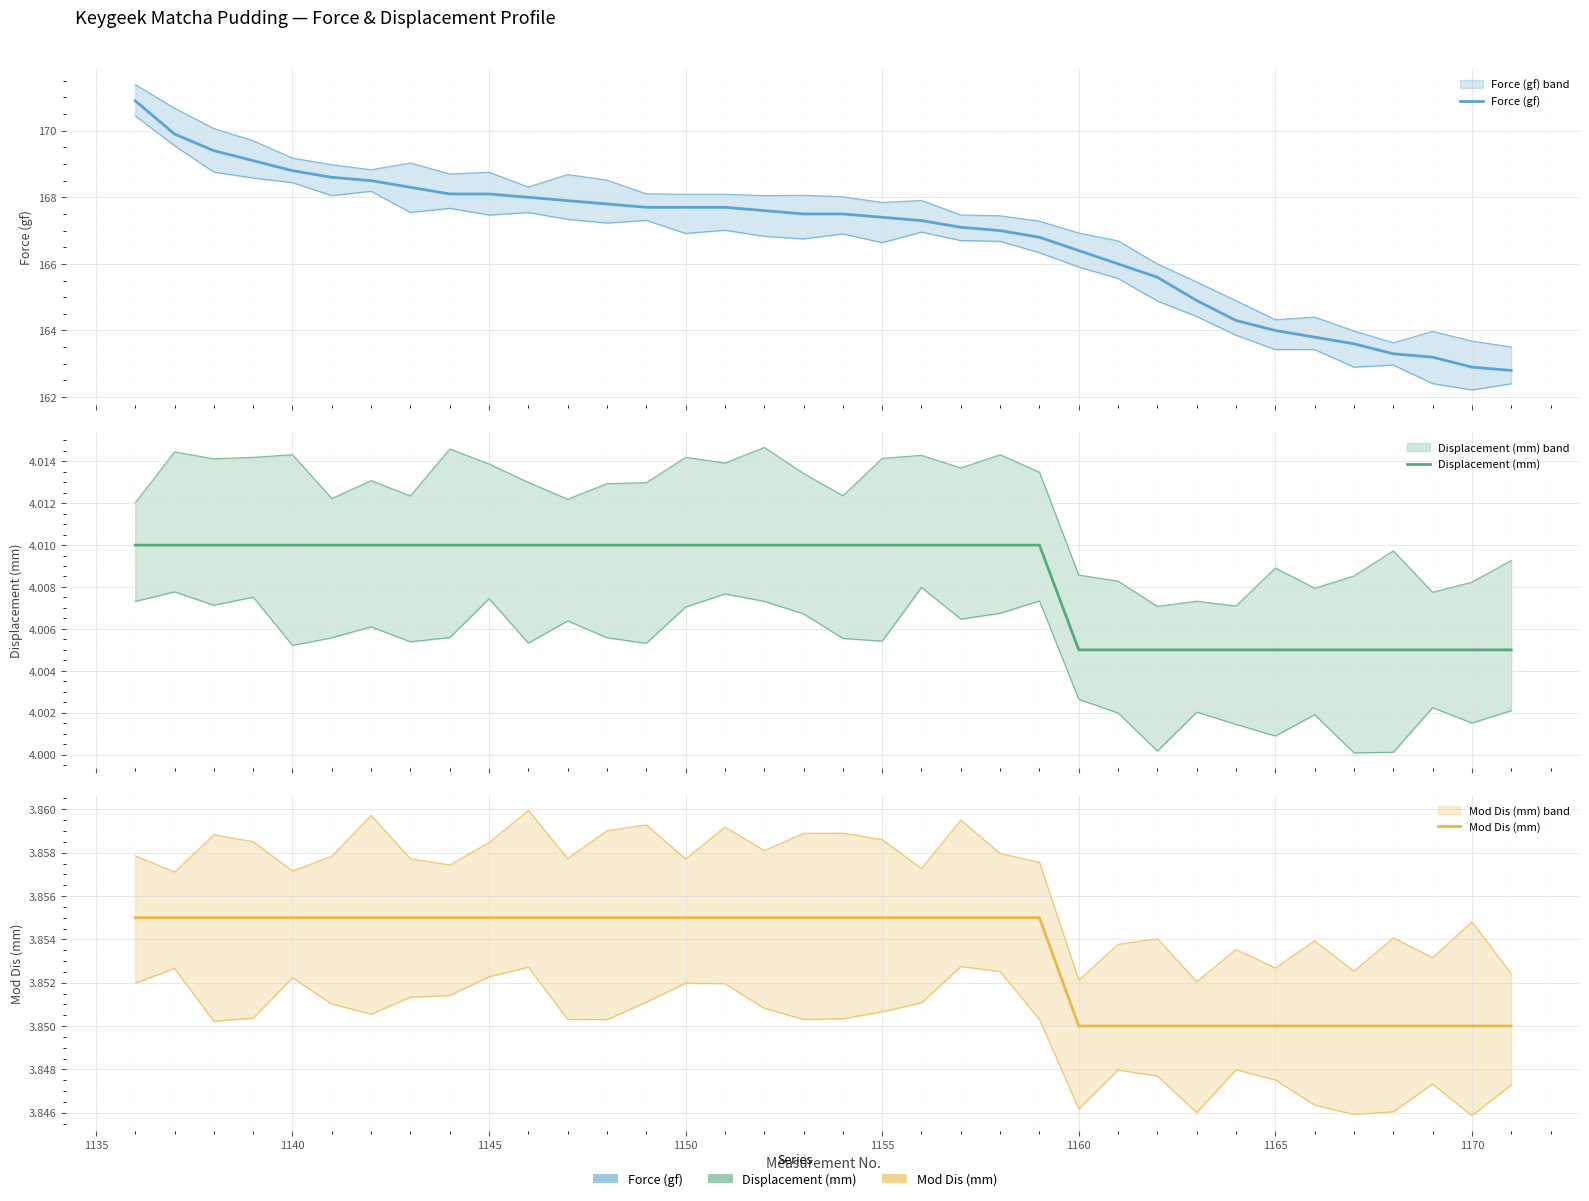

At how many categories does at least one series exceed 37?

36